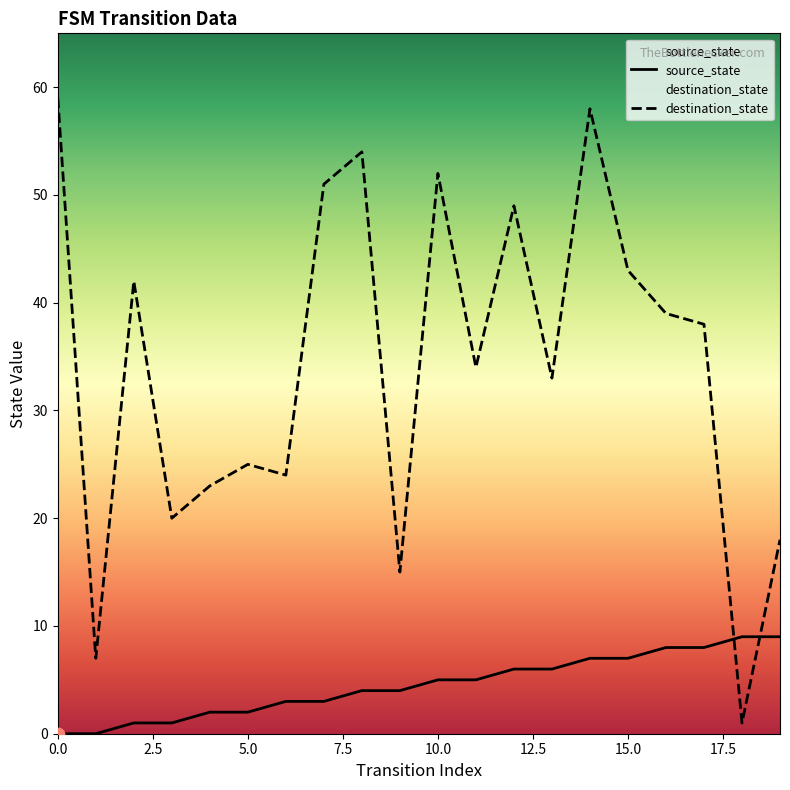

At which category is the sum across all series the highest?

14